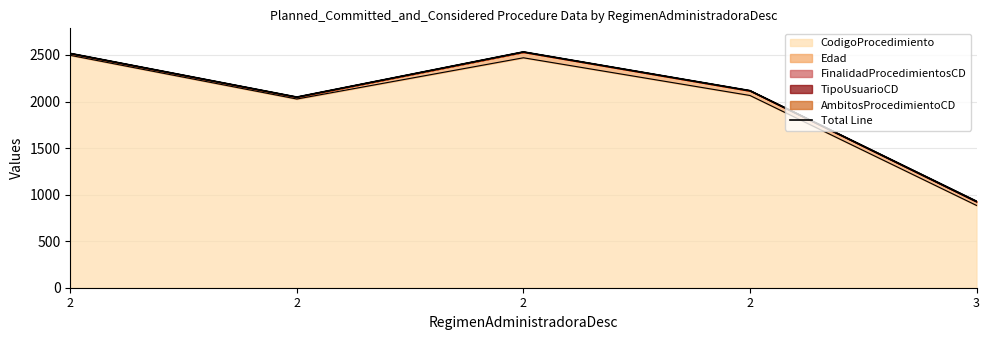

How many interior local peaks (higher than both neighbors) does the data have?

1